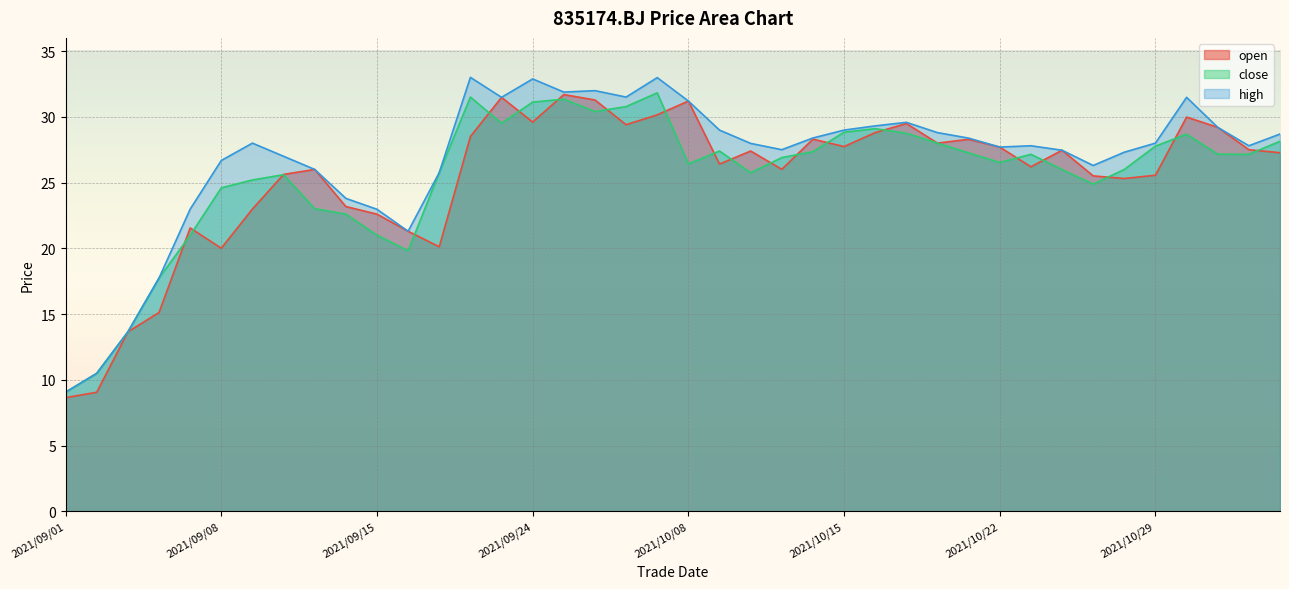

What is the sum of all close values?

1021.2